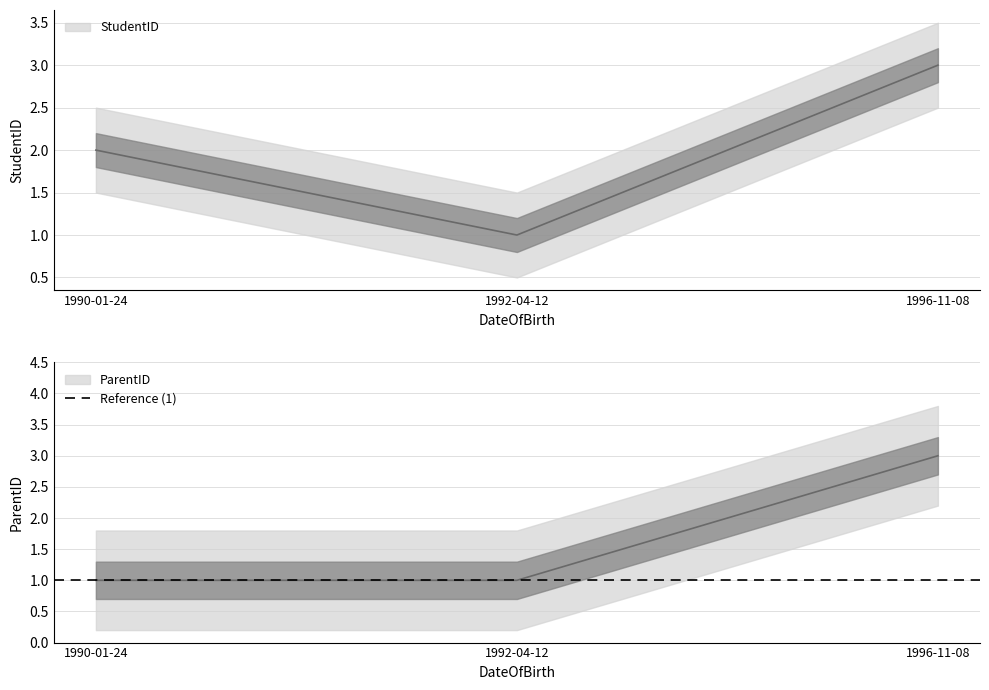

Rank the categories by StudentID value from highest to lowest.

1996-11-08, 1990-01-24, 1992-04-12